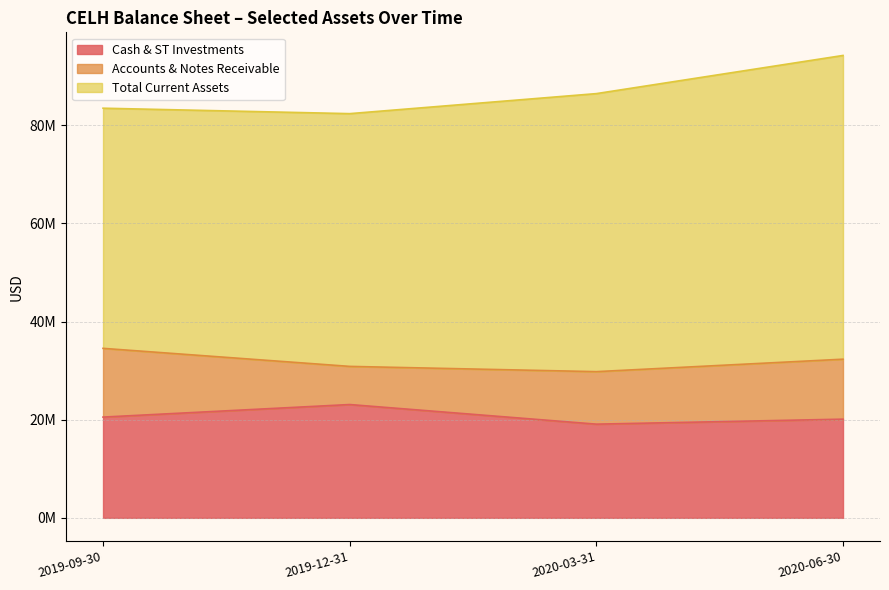

What is the difference between the Accounts & Notes Receivable values at 2019-12-31 and 2020-06-30?

4447367